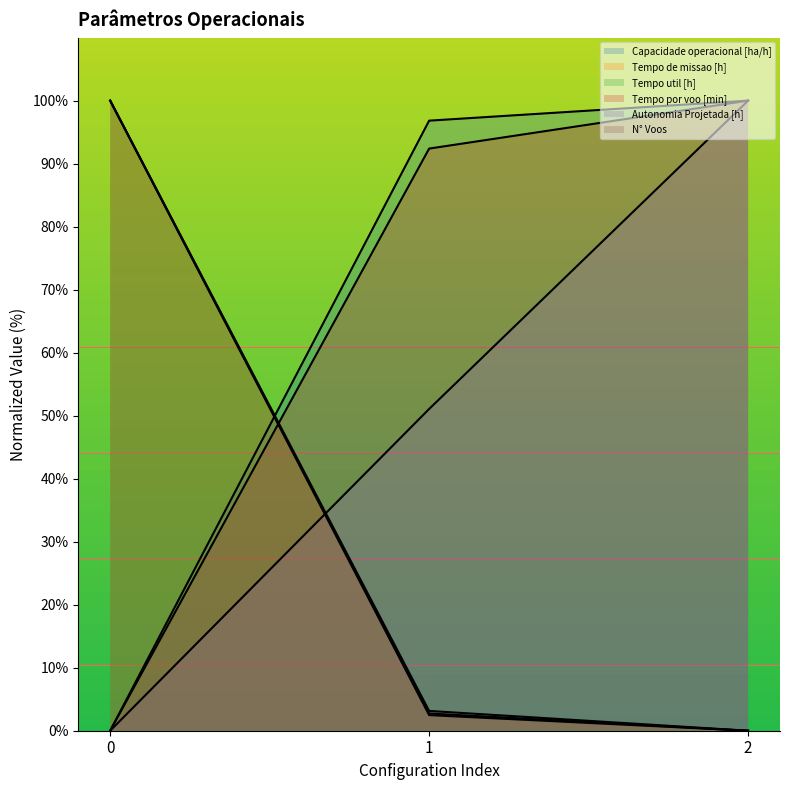

Rank the series by their maximum value, from highest to lowest.

Capacidade operacional [ha/h], Tempo de missao [h], Tempo util [h], Tempo por voo [min], Autonomia Projetada [h], N° Voos